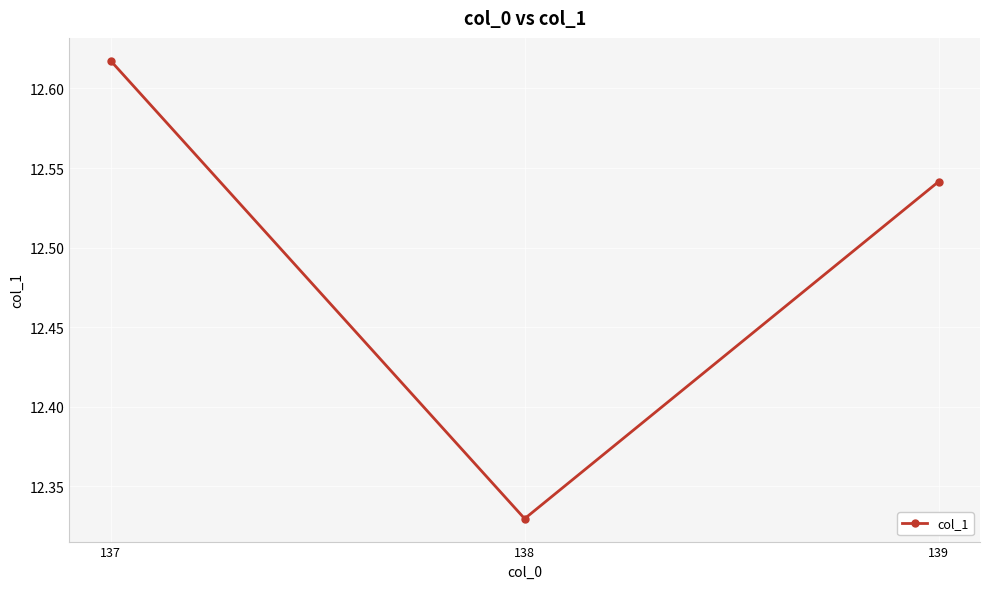

Is it true that the value at 138 is 16.2?

False